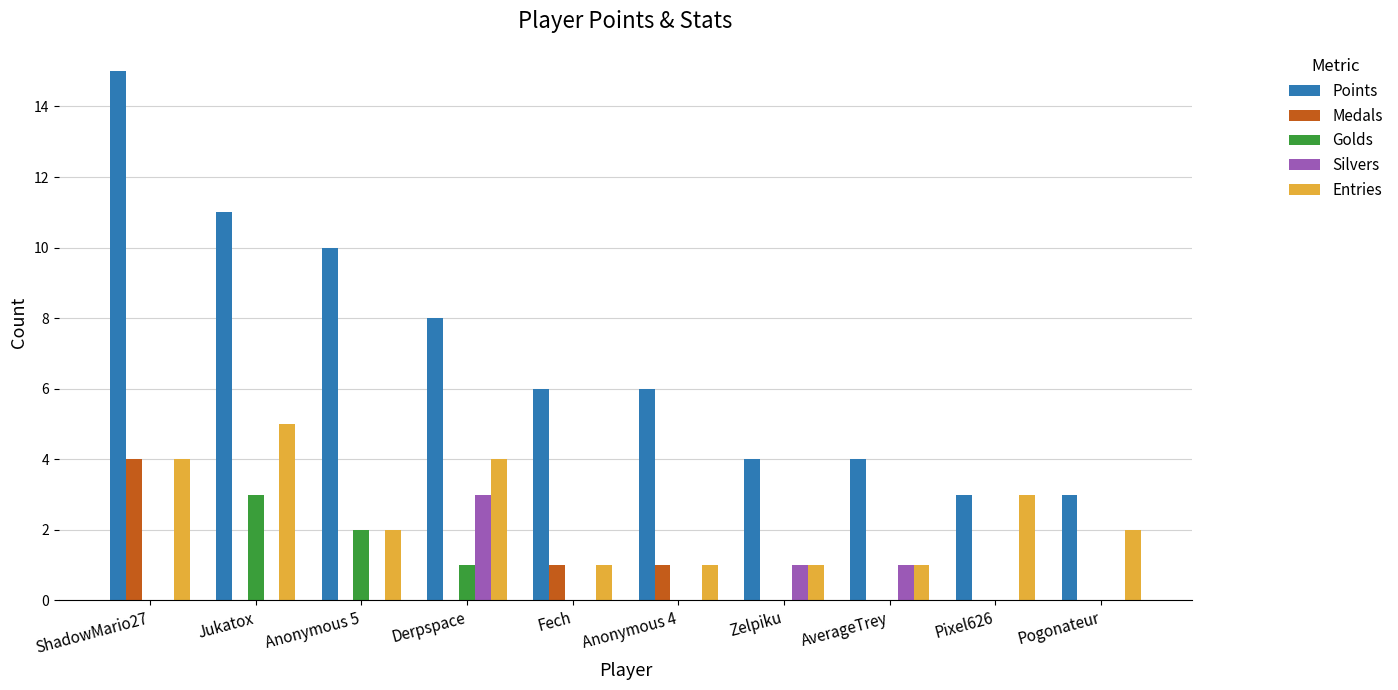

Are the bars grouped side by side (vs. stacked)?

Yes